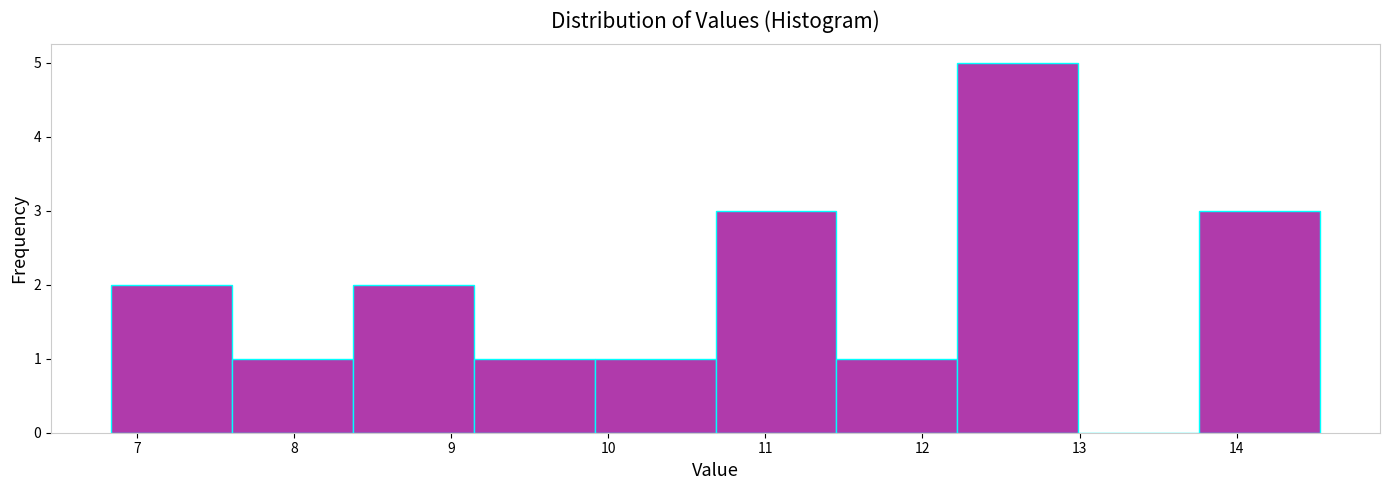

Reading left to right, list every bar in this chart as the range it spans on the x-axis followed by its height. Neither the bar edges nor the heights are printed on the chart, so give them approximately, as read against the axes.

6.8 to 7.6: 2
7.6 to 8.4: 1
8.4 to 9.1: 2
9.1 to 9.9: 1
9.9 to 10.7: 1
10.7 to 11.5: 3
11.5 to 12.2: 1
12.2 to 13.0: 5
13.0 to 13.8: 0
13.8 to 14.5: 3